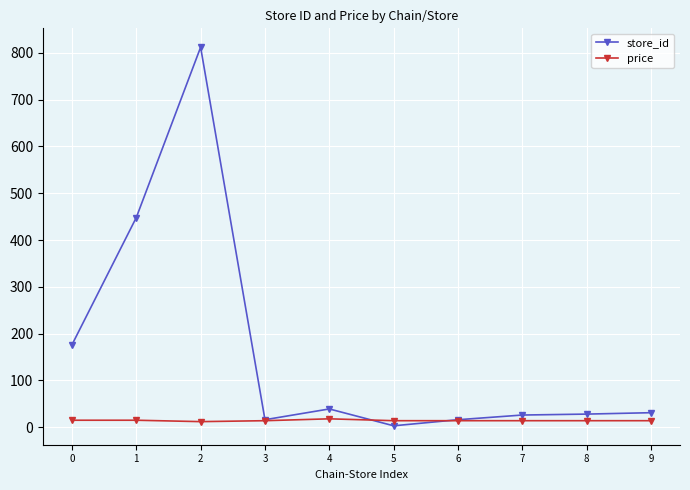

List the series in order of their peak value, lowest first.

price, store_id